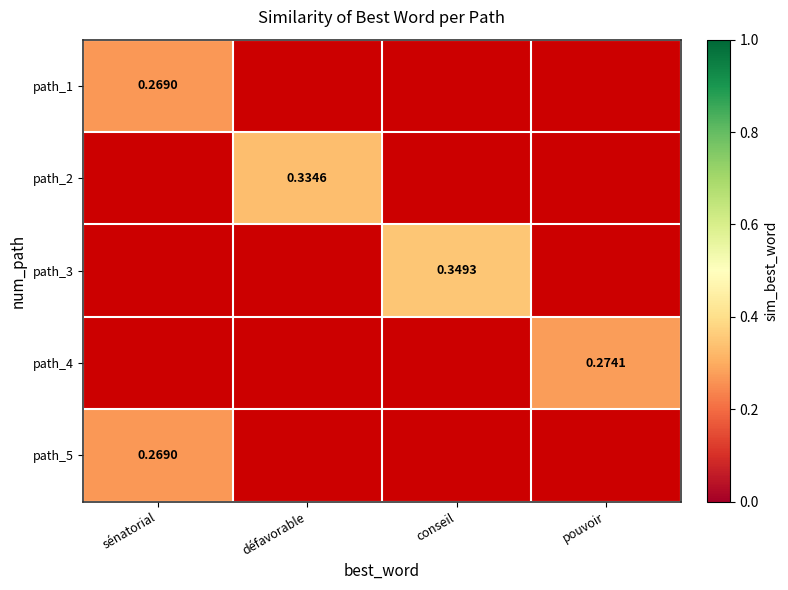

What is the greatest value displayed?

0.3